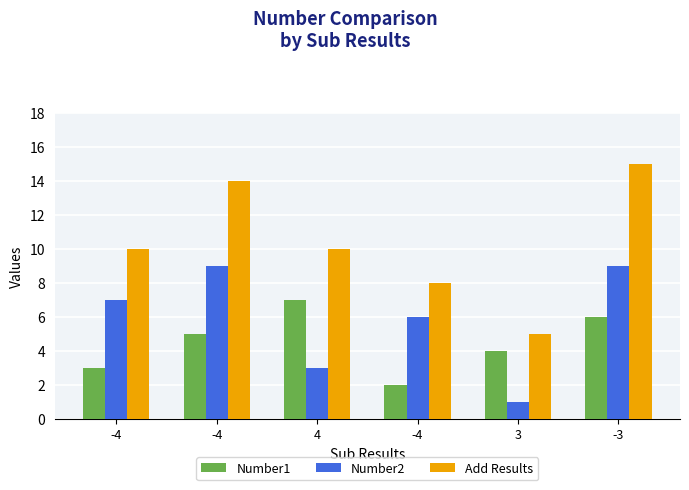

Where does the Number2 series first go above 7?

-4